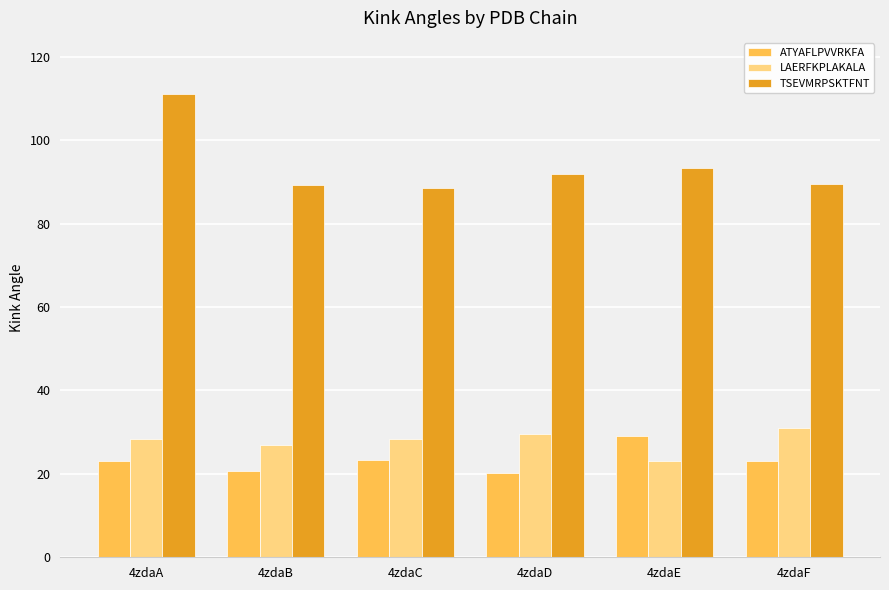

Where is LAERFKPLAKALA nearest to the value 27?

4zdaB